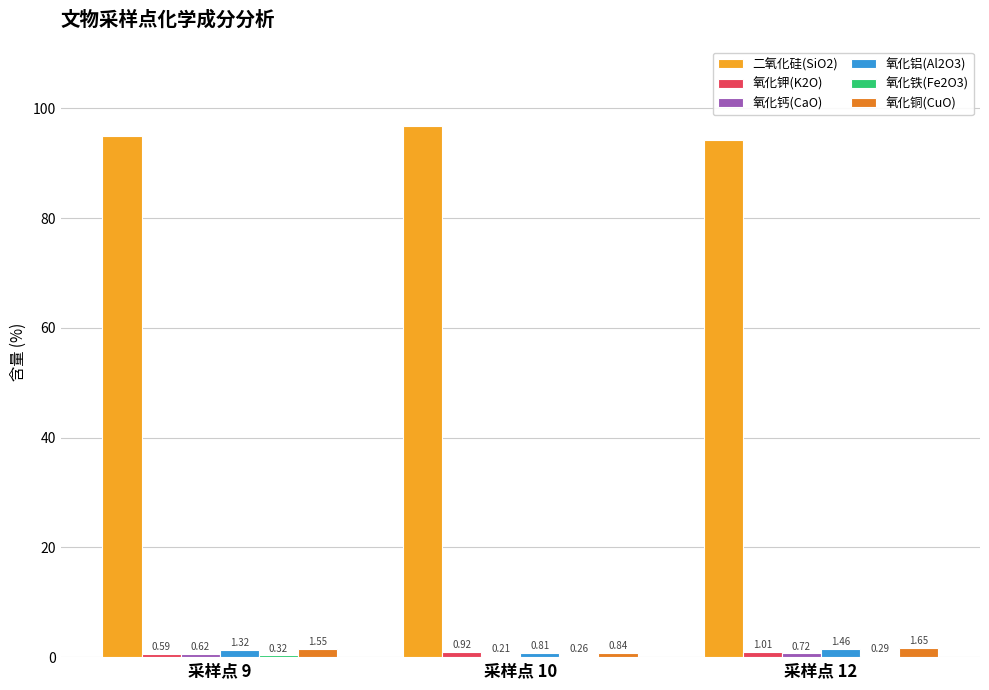

At which category is the sum across all series the highest?

采样点 10